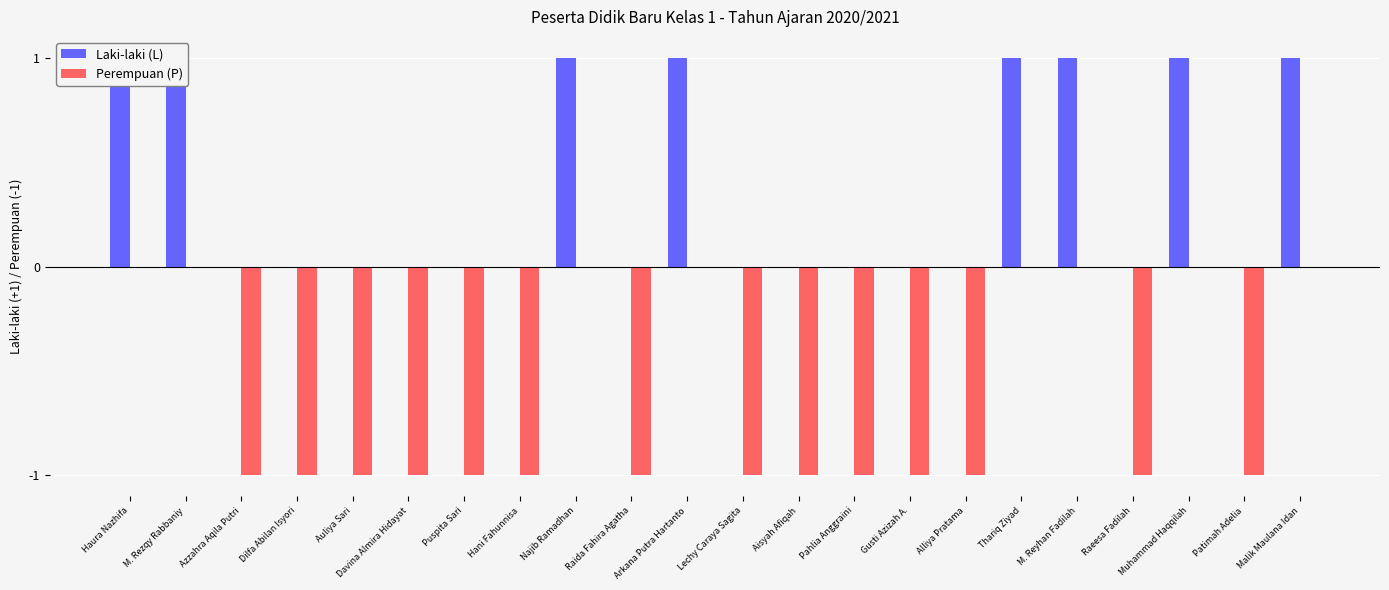

Is it true that Perempuan (P) equals -1 at Patimah Adelia?

False